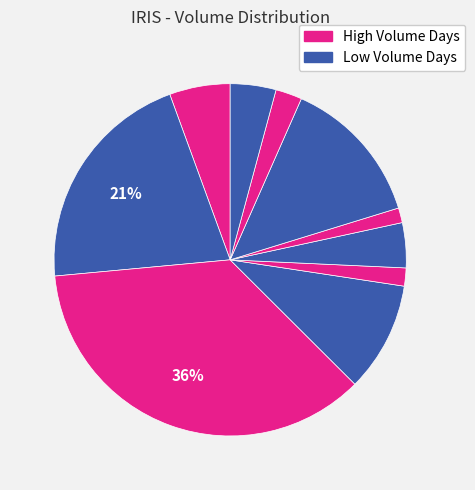

To the nearest percent, what is the difference between the largest and smallest slice percentages?

35%